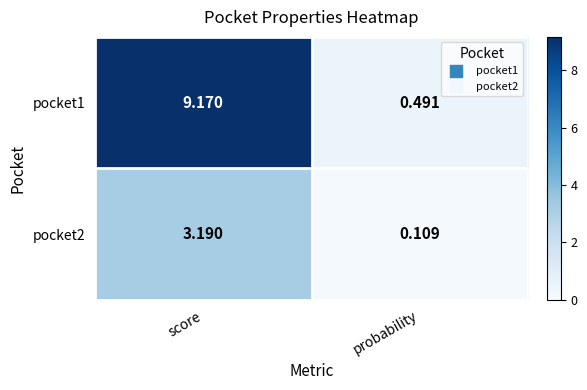

At which label is pocket1 closest to 4?

probability